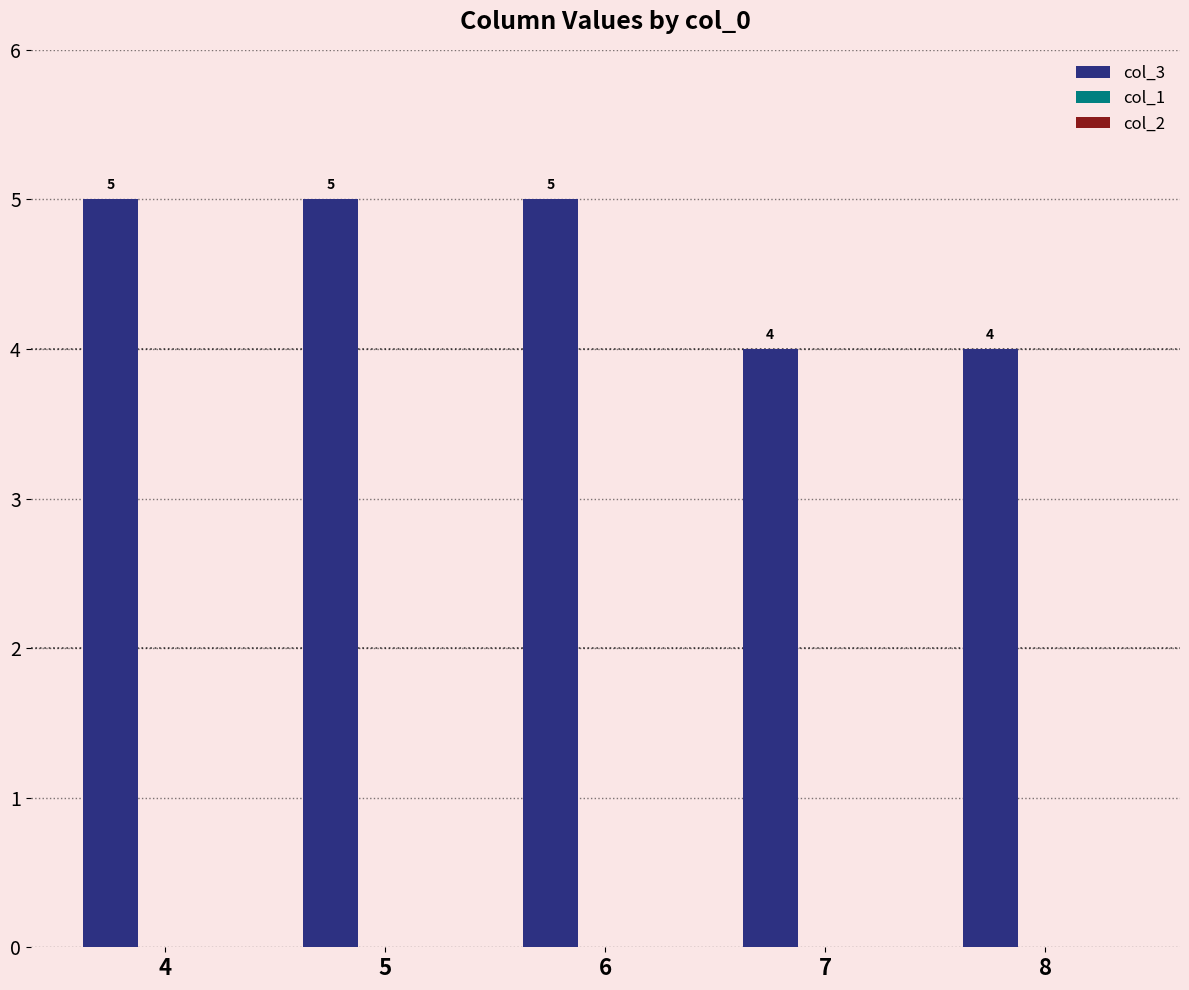

Reading right to left, list all the values displayed in this chart.

4	4	5	5	5